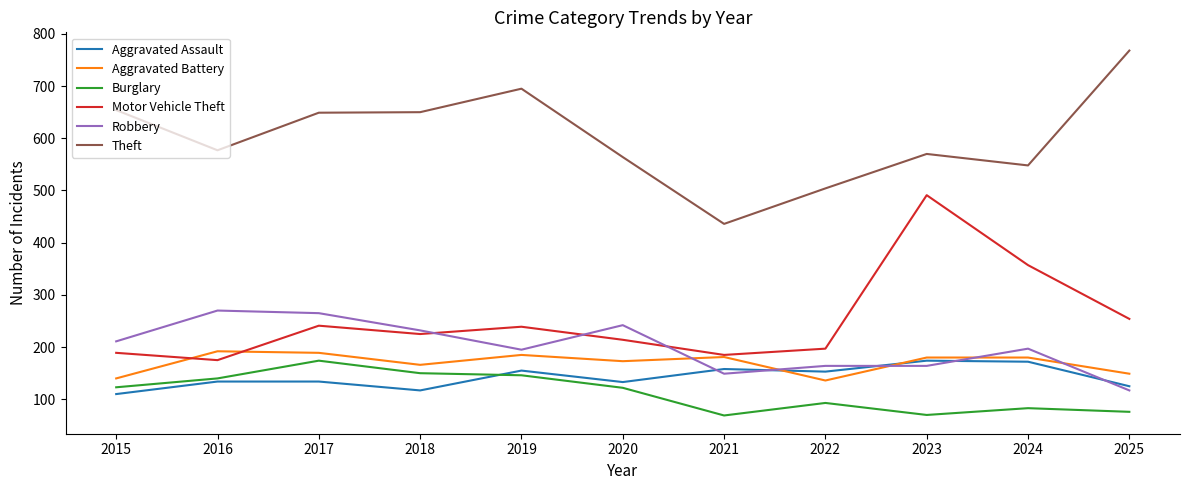

The value of Robbery at 2017 is 78. True or false?

False